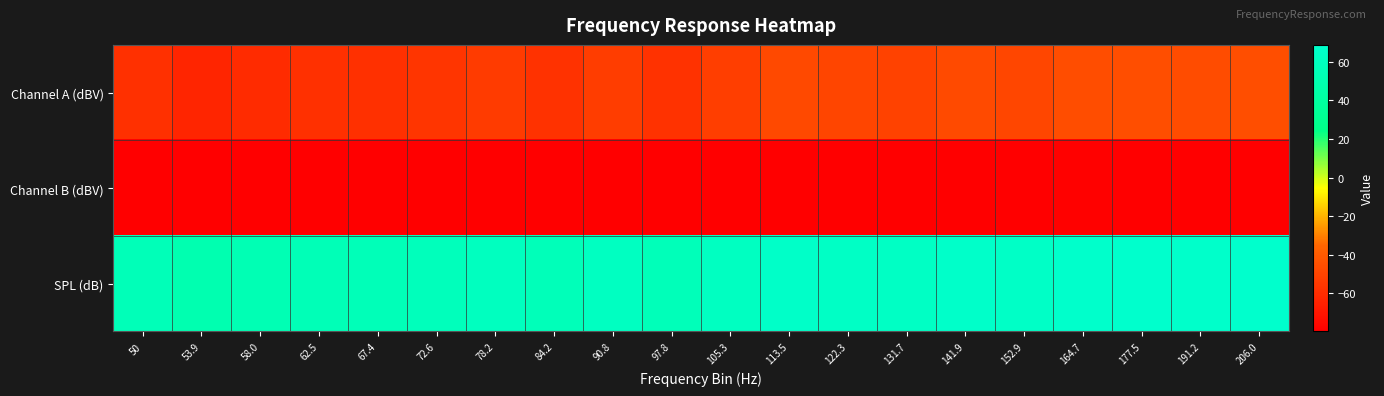

At which category is the sum across all series the highest?

177.5